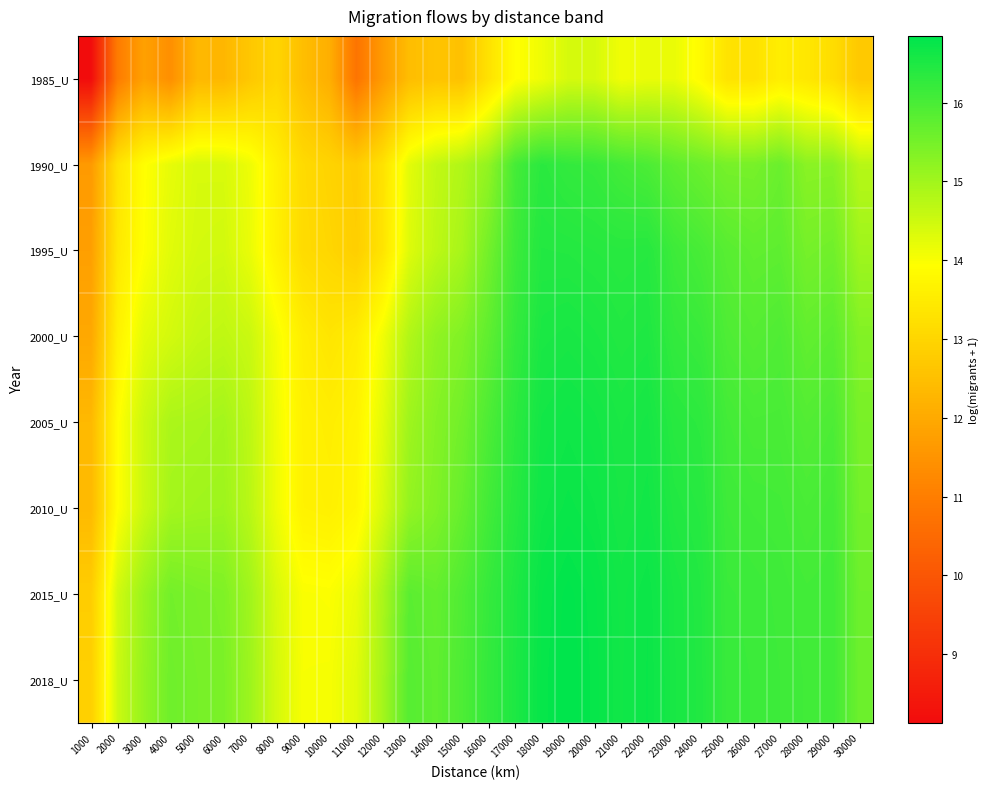

Reading right to left, transcribe all the data shown in this chart.

1985_U: 30000=12.7	29000=13.2	28000=13.4	27000=13.6	26000=13.3	25000=13.3	24000=13.8	23000=14.2	22000=14.2	21000=14.1	20000=14.4	19000=14.4	18000=14.1	17000=13.9	16000=13.3	15000=12.5	14000=12.6	13000=12.4	12000=11.7	11000=10.8	10000=12.1	9000=12.5	8000=13.0	7000=12.7	6000=12.3	5000=12.3	4000=11.4	3000=11.8	2000=11.0	1000=8.1
1990_U: 30000=14.8	29000=15.3	28000=15.3	27000=15.6	26000=15.5	25000=15.5	24000=15.6	23000=15.8	22000=16.0	21000=16.1	20000=16.2	19000=16.3	18000=16.4	17000=16.0	16000=15.2	15000=14.8	14000=14.6	13000=14.3	12000=13.3	11000=12.8	10000=13.0	9000=13.1	8000=13.6	7000=14.1	6000=14.4	5000=14.4	4000=14.2	3000=13.9	2000=13.3	1000=11.7
1995_U: 30000=15.0	29000=15.6	28000=15.5	27000=15.8	26000=15.7	25000=15.8	24000=16.0	23000=16.1	22000=16.4	21000=16.4	20000=16.4	19000=16.4	18000=16.4	17000=16.1	16000=15.5	15000=14.9	14000=14.7	13000=14.3	12000=13.3	11000=12.8	10000=13.0	9000=13.1	8000=13.6	7000=14.2	6000=14.5	5000=14.4	4000=14.3	3000=13.9	2000=13.4	1000=11.8
2000_U: 30000=15.4	29000=15.8	28000=15.7	27000=15.9	26000=15.9	25000=15.9	24000=16.2	23000=16.2	22000=16.5	21000=16.5	20000=16.5	19000=16.6	18000=16.5	17000=16.2	16000=15.8	15000=15.4	14000=15.2	13000=14.8	12000=14.1	11000=13.5	10000=13.4	9000=13.5	8000=14.0	7000=14.5	6000=14.7	5000=14.6	4000=14.4	3000=14.3	2000=13.6	1000=12.0
2005_U: 30000=15.5	29000=16.0	28000=15.9	27000=16.0	26000=16.0	25000=16.1	24000=16.3	23000=16.4	22000=16.6	21000=16.5	20000=16.6	19000=16.7	18000=16.6	17000=16.3	16000=16.0	15000=15.5	14000=15.3	13000=15.0	12000=14.3	11000=13.7	10000=13.6	9000=13.6	8000=14.1	7000=14.7	6000=15.0	5000=14.9	4000=14.9	3000=14.5	2000=13.9	1000=12.4
2010_U: 30000=15.5	29000=16.0	28000=16.0	27000=16.1	26000=16.1	25000=16.1	24000=16.4	23000=16.5	22000=16.6	21000=16.6	20000=16.7	19000=16.7	18000=16.7	17000=16.4	16000=16.1	15000=15.7	14000=15.4	13000=15.2	12000=14.4	11000=13.8	10000=13.6	9000=13.6	8000=14.1	7000=14.7	6000=15.0	5000=15.0	4000=15.0	3000=14.5	2000=13.9	1000=12.4
2015_U: 30000=15.6	29000=16.1	28000=16.1	27000=16.1	26000=16.2	25000=16.2	24000=16.4	23000=16.5	22000=16.7	21000=16.6	20000=16.8	19000=16.8	18000=16.7	17000=16.5	16000=16.2	15000=15.9	14000=15.7	13000=15.8	12000=14.9	11000=14.2	10000=14.0	9000=14.0	8000=14.4	7000=15.0	6000=15.4	5000=15.4	4000=15.5	3000=15.1	2000=14.5	1000=12.8
2018_U: 30000=15.6	29000=16.1	28000=16.1	27000=16.1	26000=16.2	25000=16.2	24000=16.5	23000=16.5	22000=16.7	21000=16.6	20000=16.8	19000=16.8	18000=16.8	17000=16.5	16000=16.3	15000=16.0	14000=15.7	13000=15.9	12000=14.9	11000=14.3	10000=14.0	9000=14.0	8000=14.4	7000=15.1	6000=15.4	5000=15.5	4000=15.6	3000=15.1	2000=14.5	1000=12.9